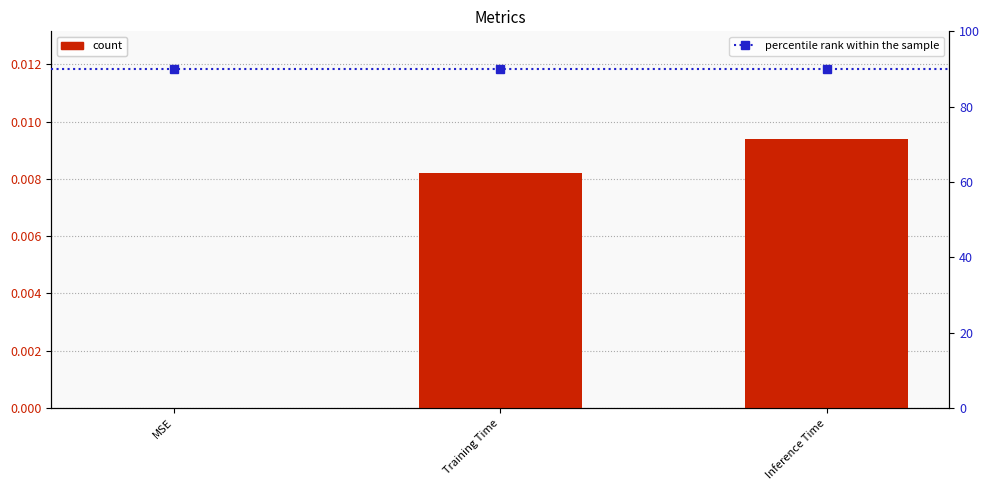

Which label corresponds to the largest value in the chart?

Inference Time